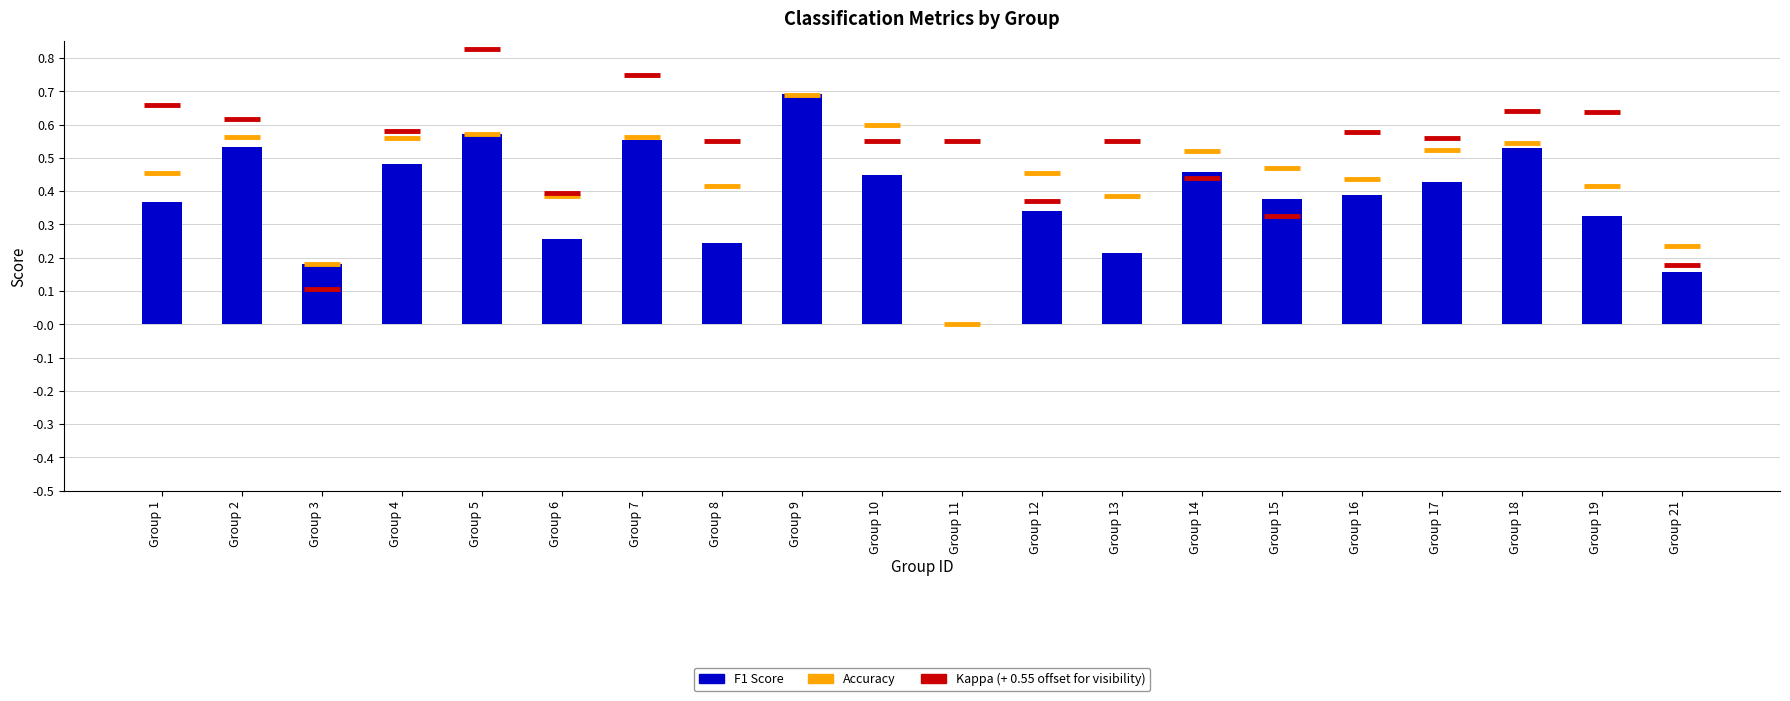

How many bars are there in total?

20